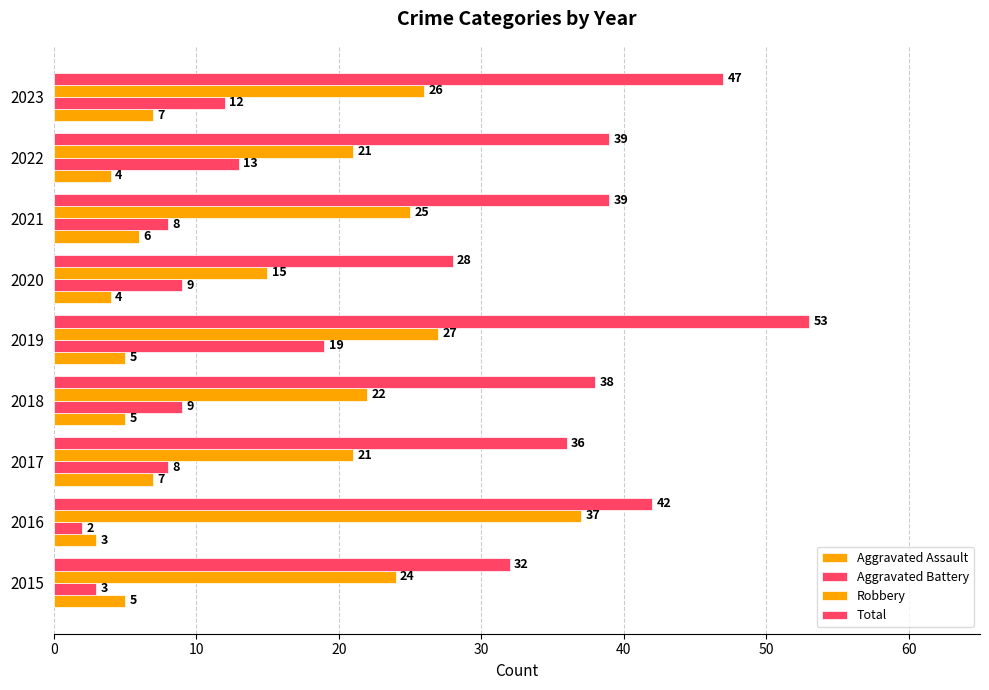

Count the number of data series in this chart.

4